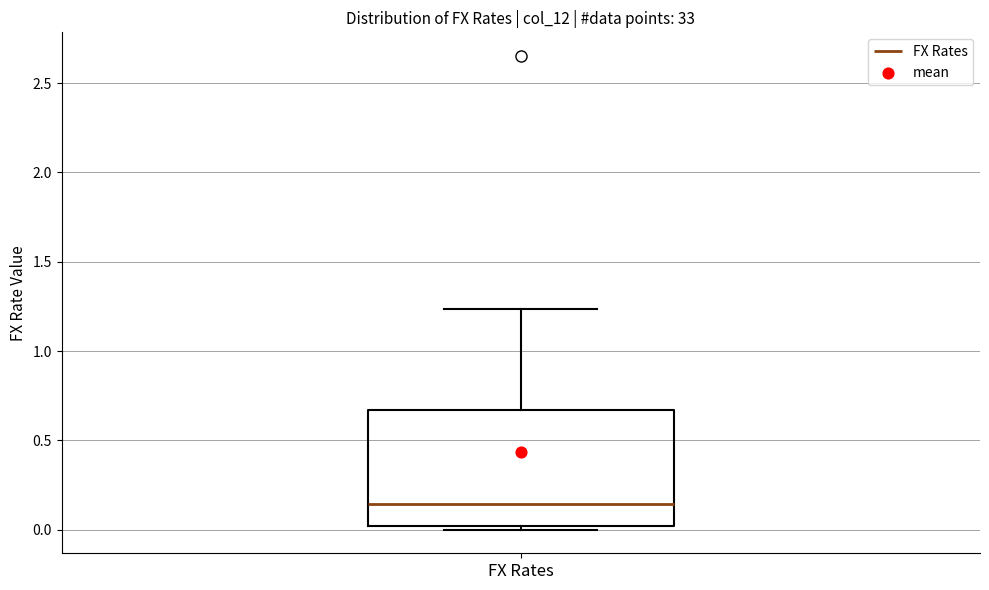

Where is the upper edge of the box for FX Rates on the y-axis? The values are not printed on the chart, so give them approximately, as read against the axis.

0.65